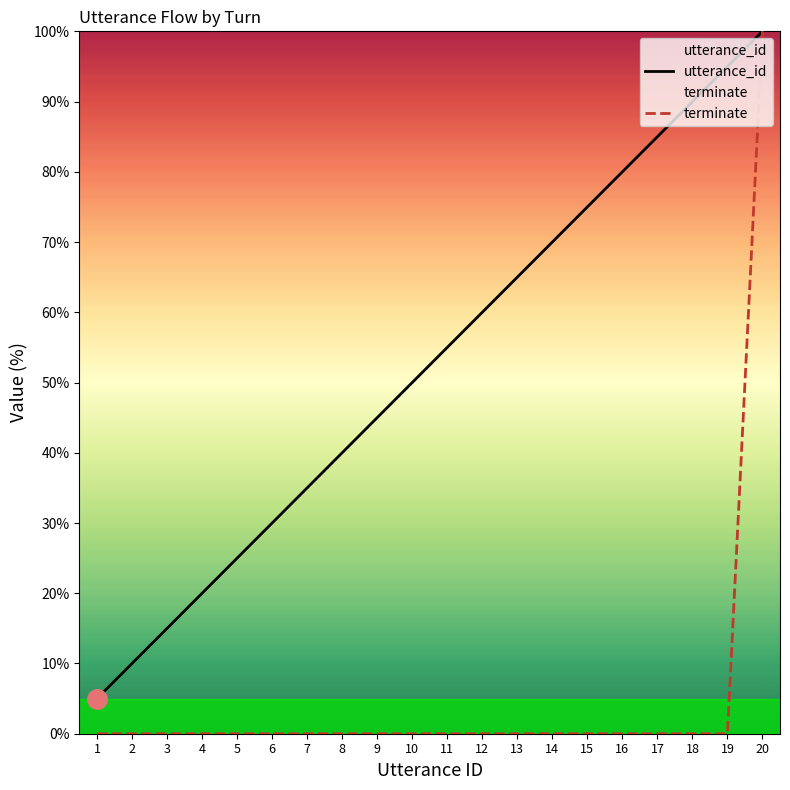

Reading right to left, extract all data points from this chart.

utterance_id: 100.0	95.0	90.0	85.0	80.0	75.0	70.0	65.0	60.0	55.0	50.0	45.0	40.0	35.0	30.0	25.0	20.0	15.0	10.0	5.0
terminate: 100.0	0.0	0.0	0.0	0.0	0.0	0.0	0.0	0.0	0.0	0.0	0.0	0.0	0.0	0.0	0.0	0.0	0.0	0.0	0.0